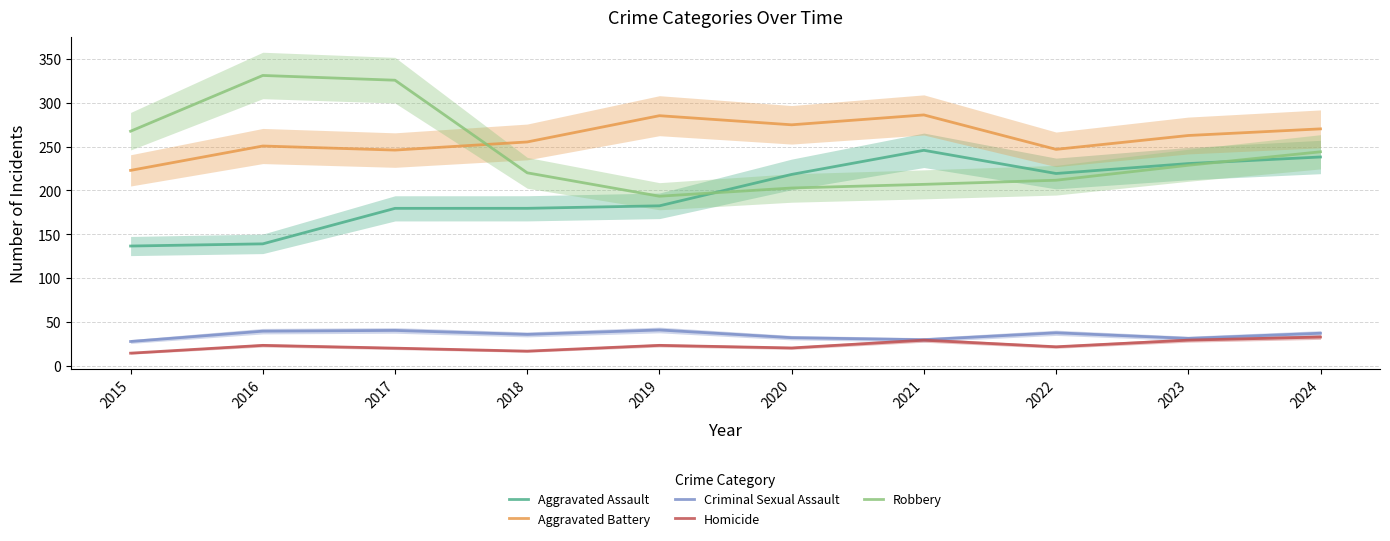

Which series has the largest range (max minus min)?

Robbery